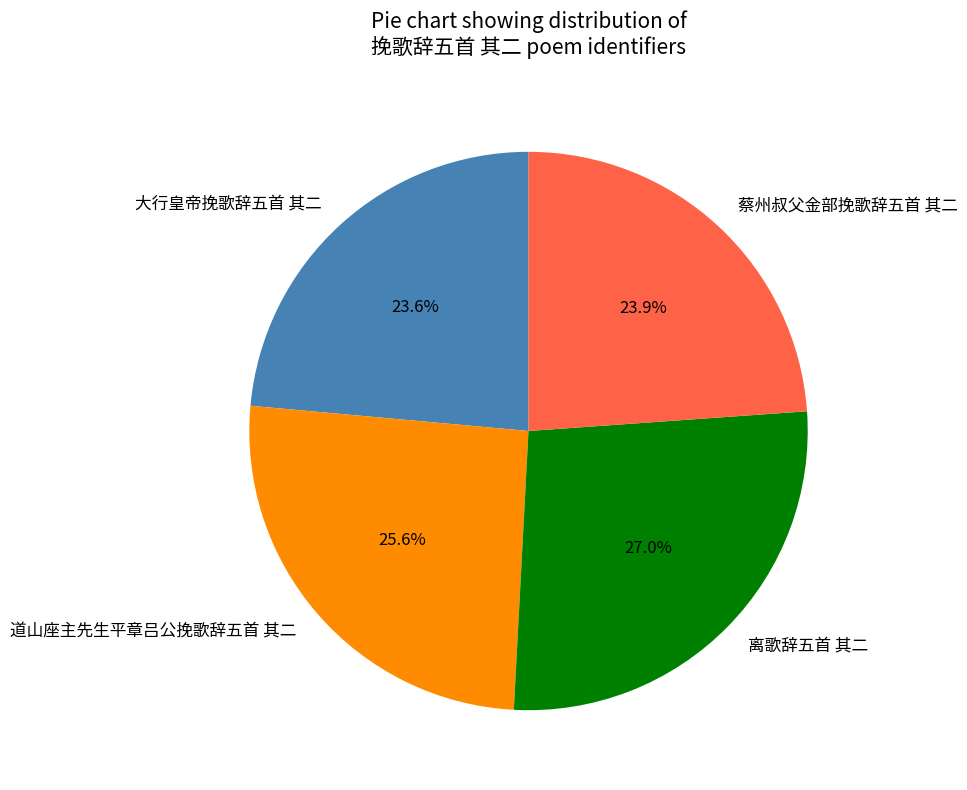

Is the sum of 蔡州叔父金部挽歌辞五首 其二 and 离歌辞五首 其二 greater than half?

Yes